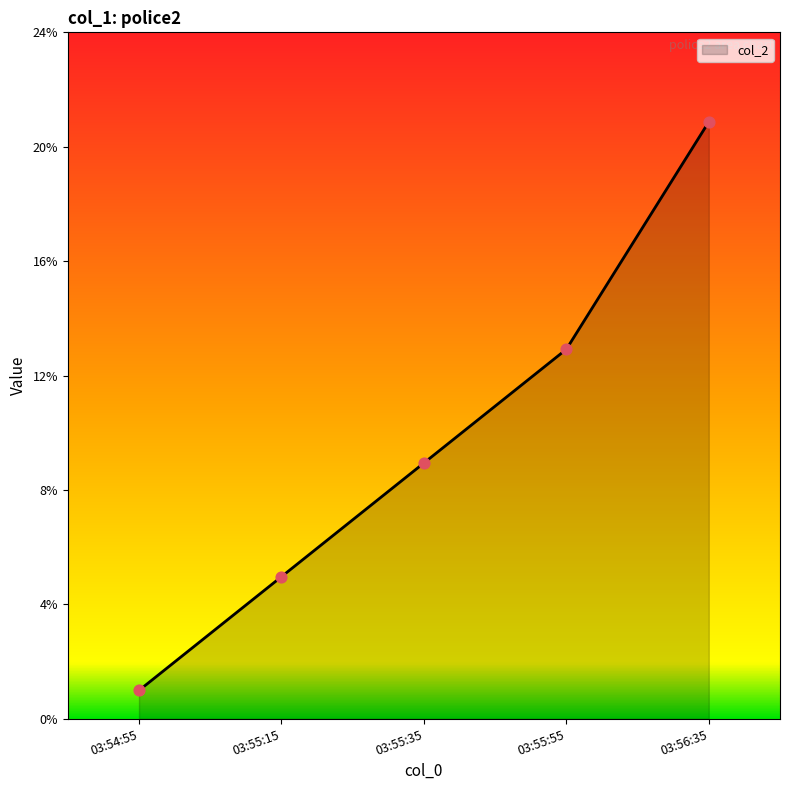

Between 03:55:55 and 03:55:15, which is larger?

03:55:55